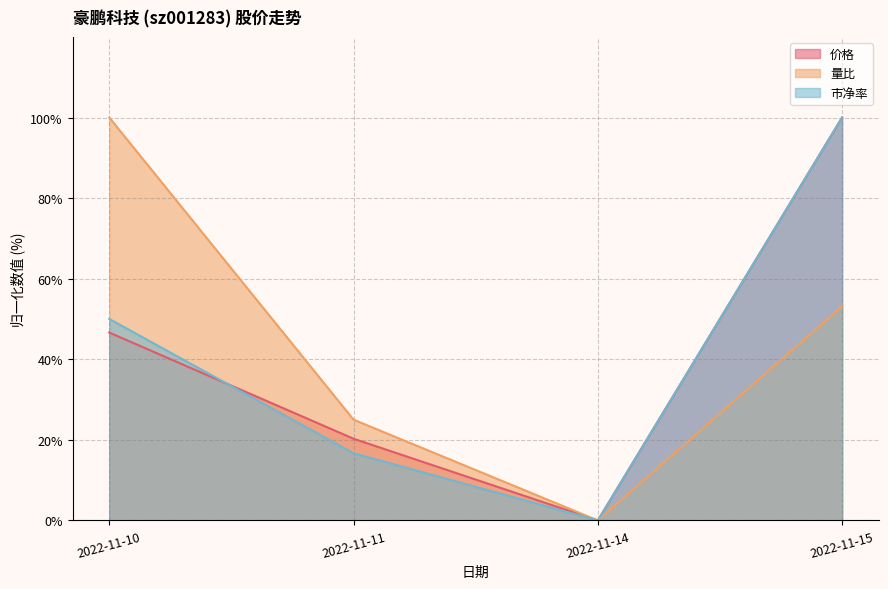

What is the sum of all 市净率 values?

166.7